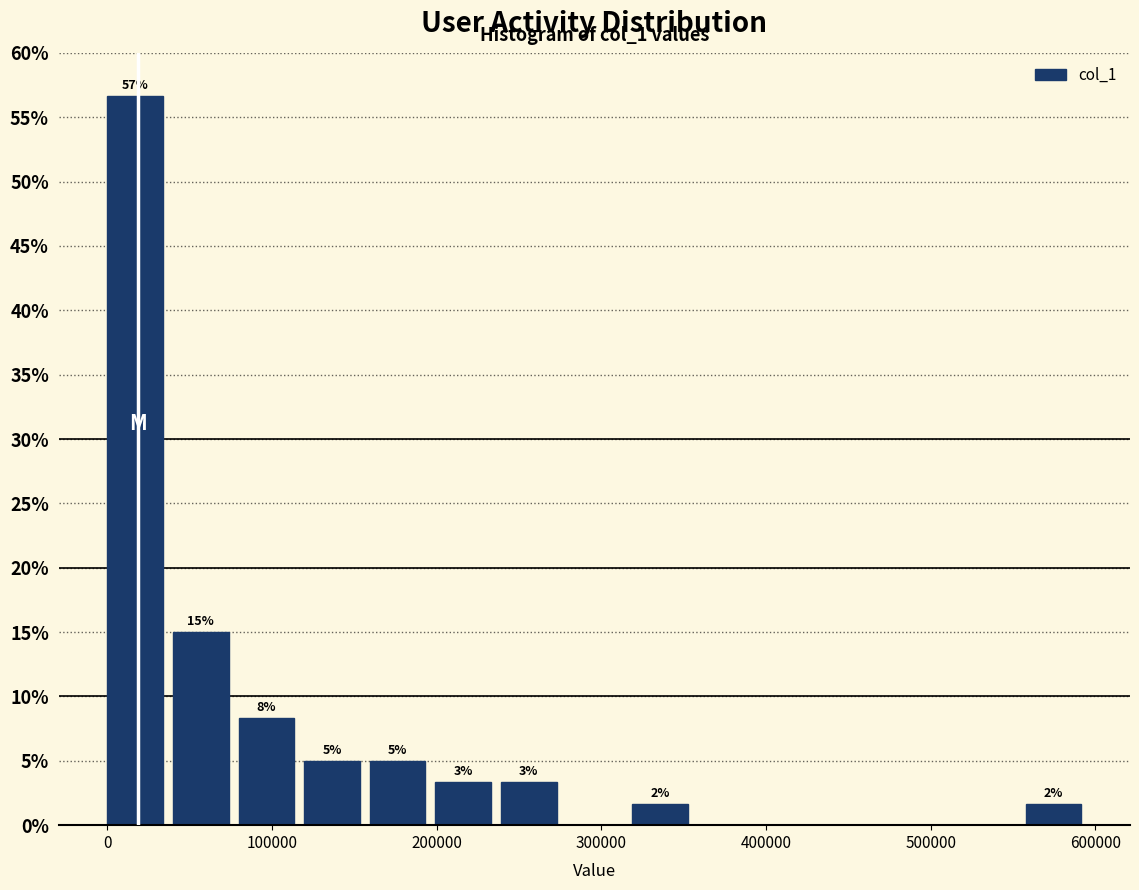

Read against the x-axis, roughly where is the centre of the tallest bar?

20000